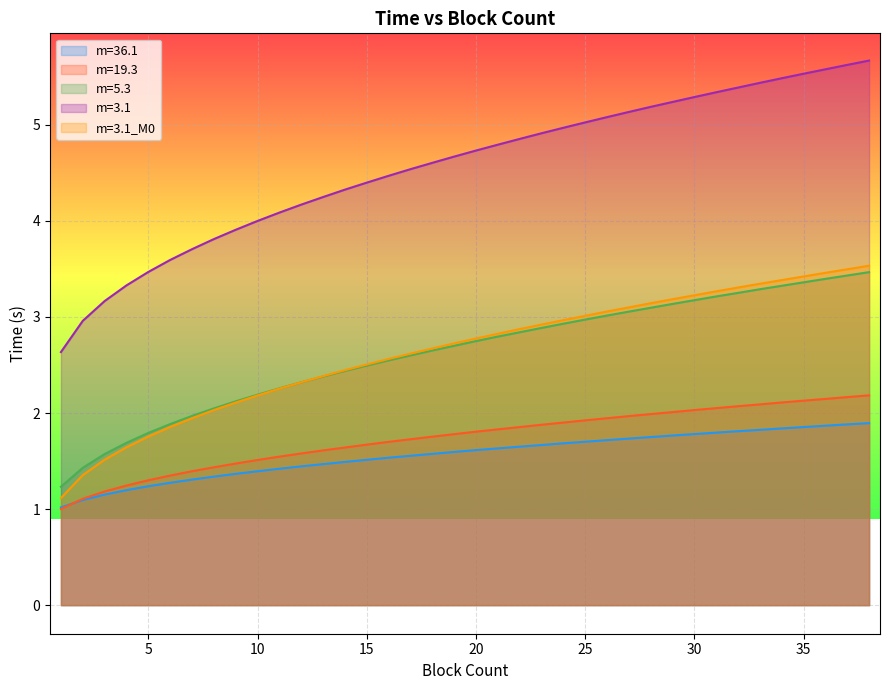

Which series has the largest total across all categories?

m=3.1